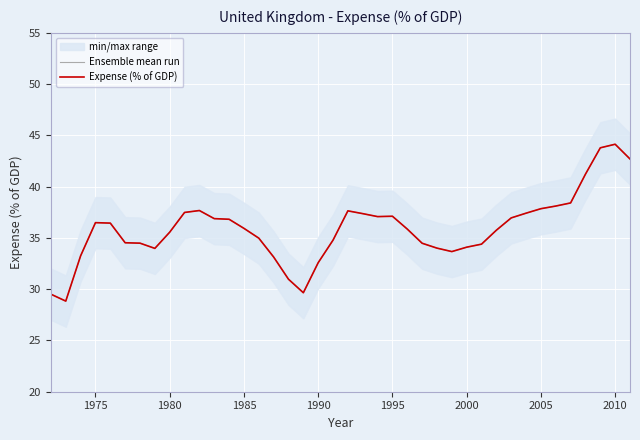

True or false: Ensemble mean run and Expense (% of GDP) cross at least once.

False